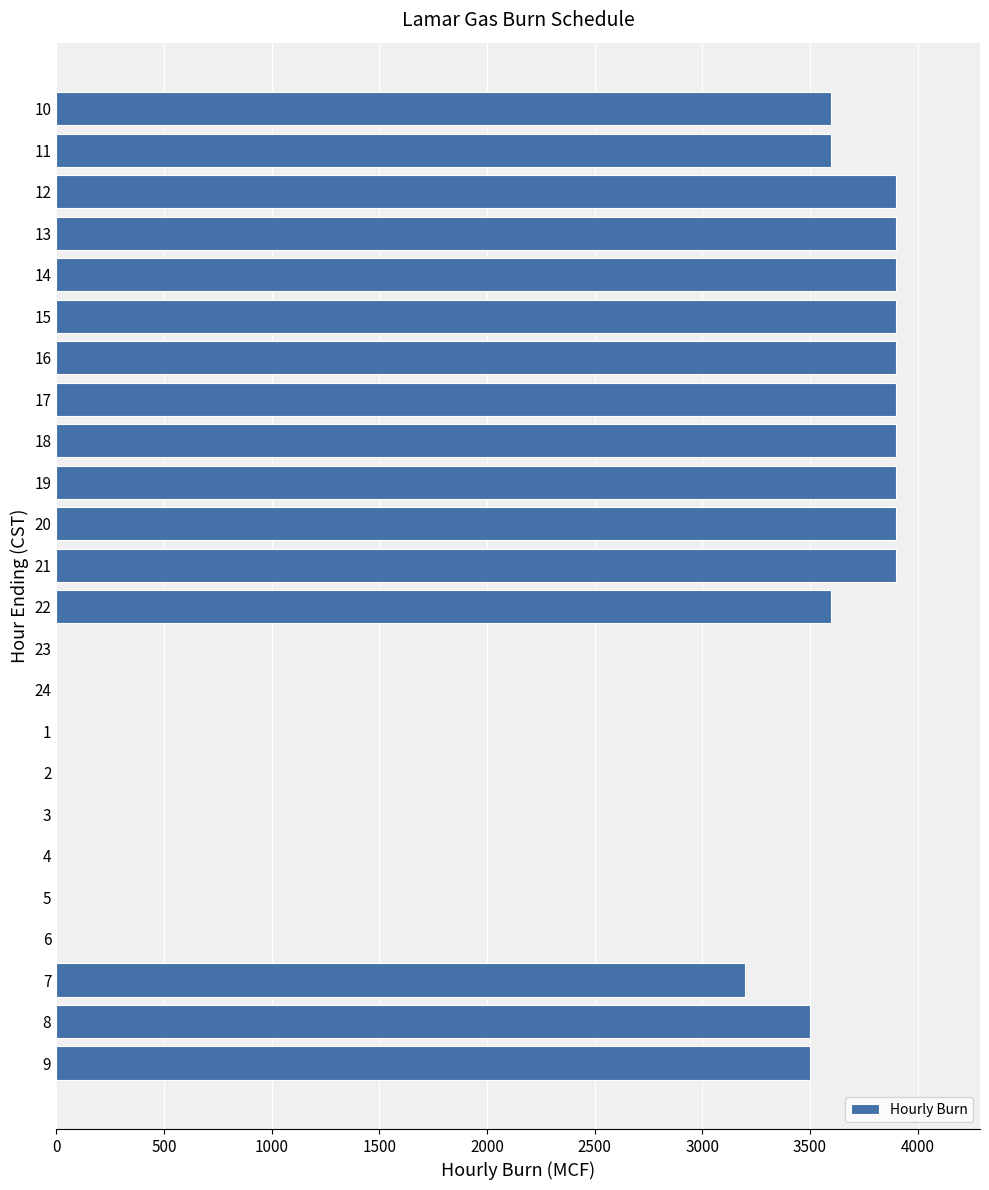

Reading top to bottom, transcribe all the data shown in this chart.

10=3600	11=3600	12=3900	13=3900	14=3900	15=3900	16=3900	17=3900	18=3900	19=3900	20=3900	21=3900	22=3600	23=0	24=0	1=0	2=0	3=0	4=0	5=0	6=0	7=3200	8=3500	9=3500